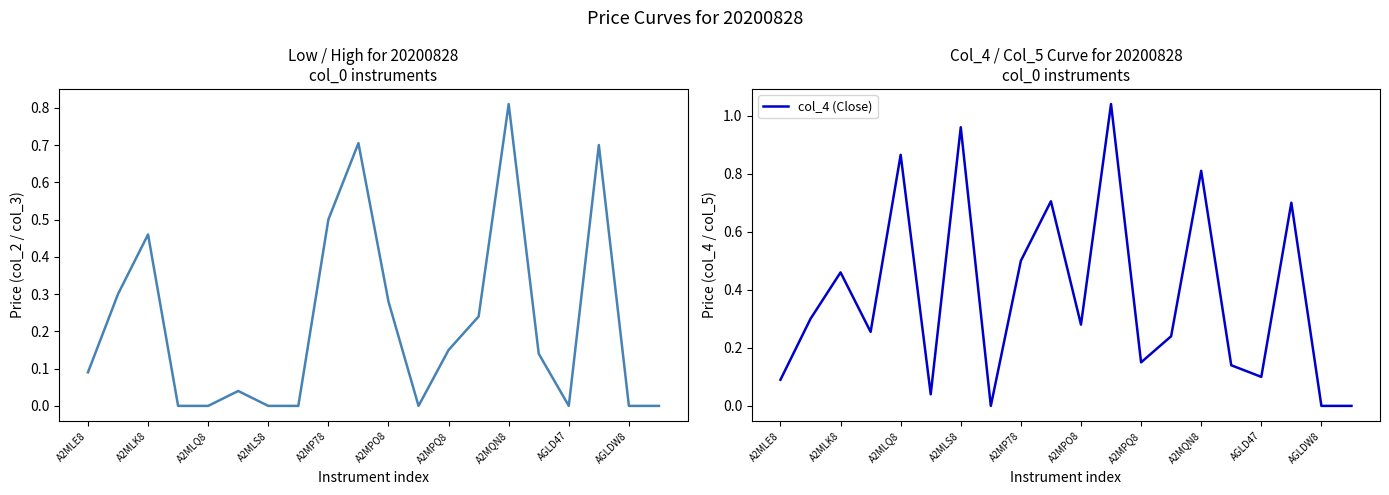

What is the label of the 18th point from the left?

17